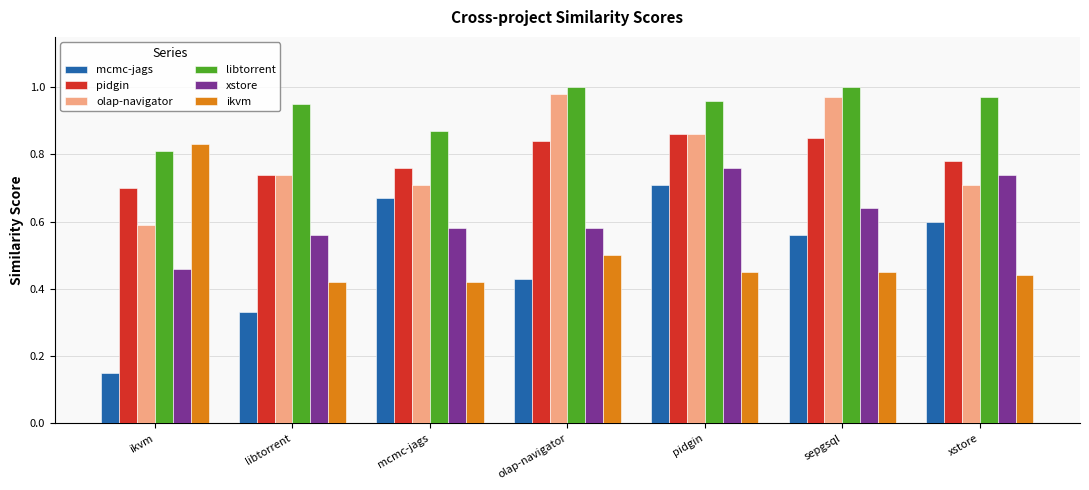

Where is mcmc-jags nearest to the value 0?

ikvm